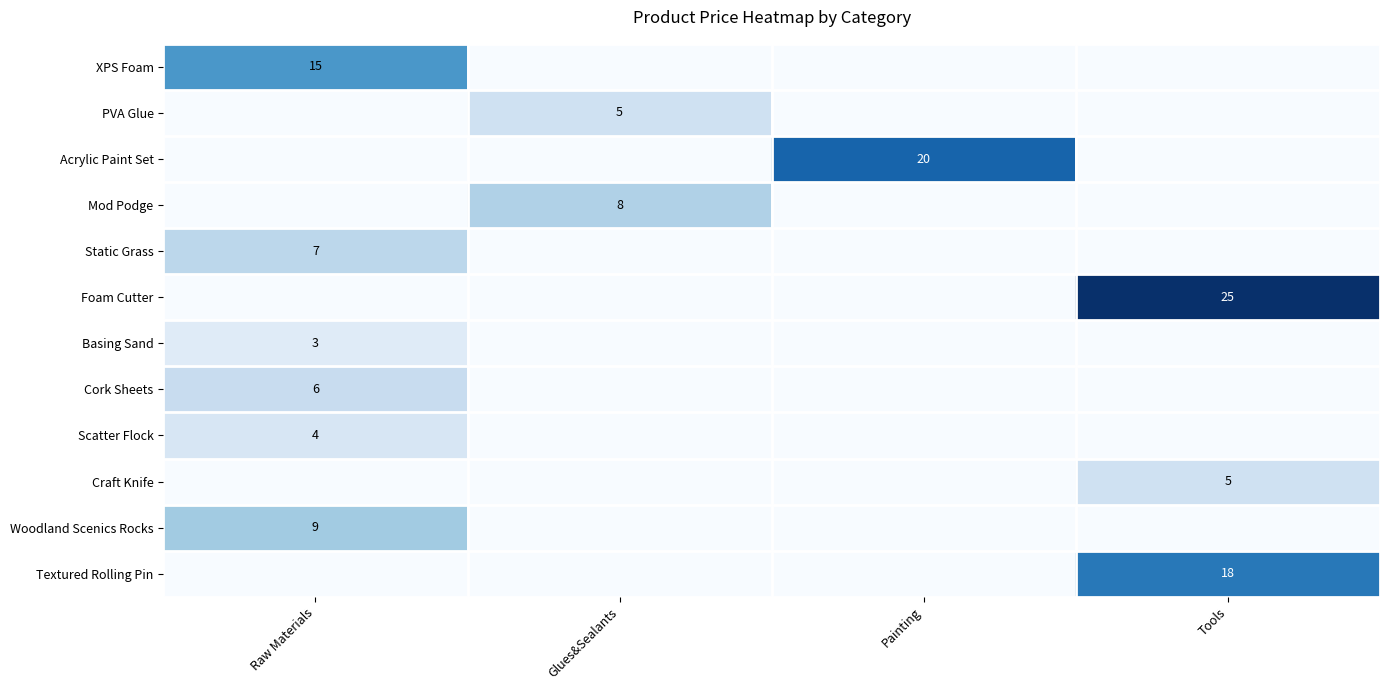

Is it true that Static Grass equals 7 at Raw Materials?

True